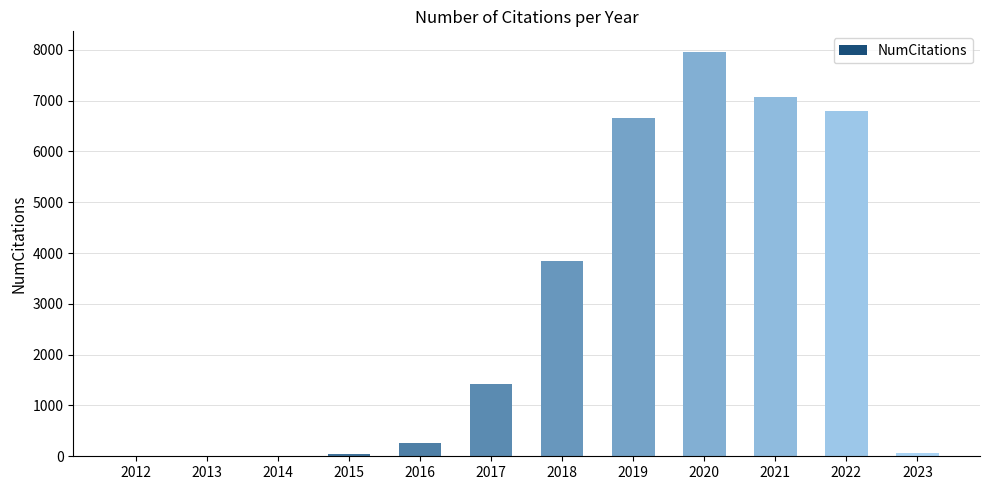

Which label corresponds to the largest value in the chart?

2020